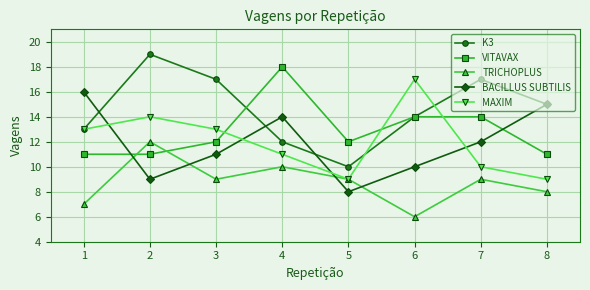

Reading right to left, extract all data points from this chart.

K3: 15	17	14	10	12	17	19	13
VITAVAX: 11	14	14	12	18	12	11	11
TRICHOPLUS: 8	9	6	9	10	9	12	7
BACILLUS SUBTILIS: 15	12	10	8	14	11	9	16
MAXIM: 9	10	17	9	11	13	14	13